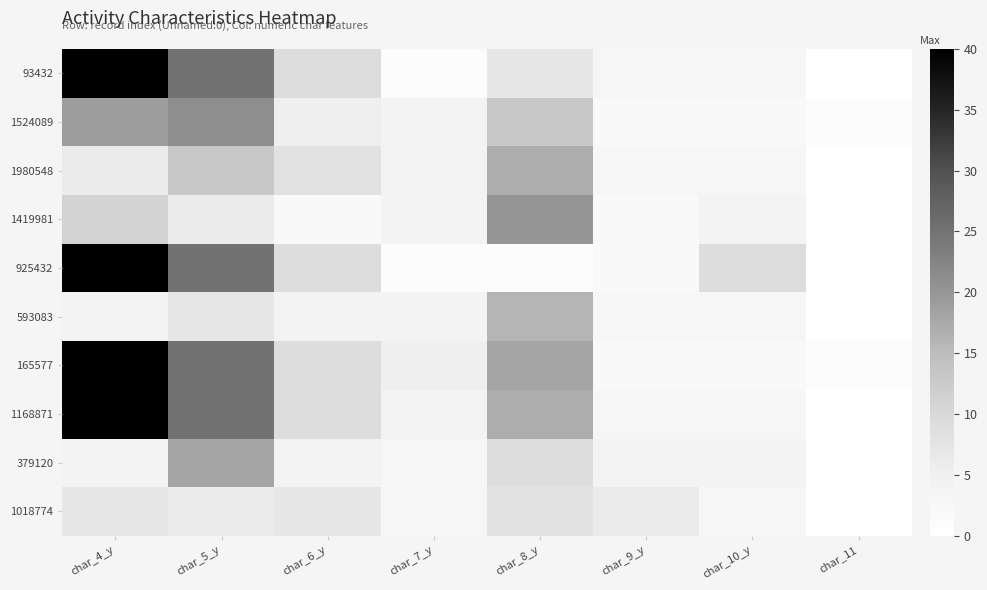

What is the greatest value displayed?

40